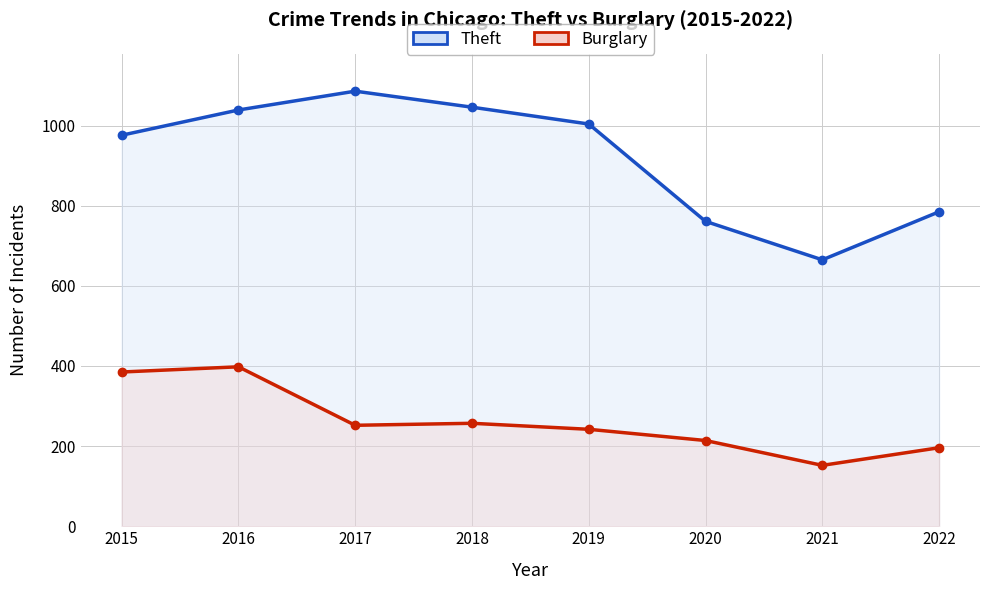

The Burglary series shows 385 at 2015. True or false?

True